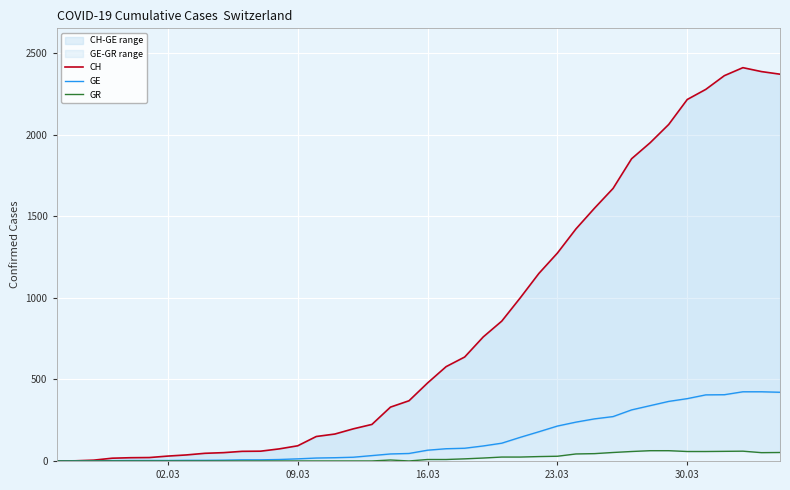

What is the average value of the GE series?

136